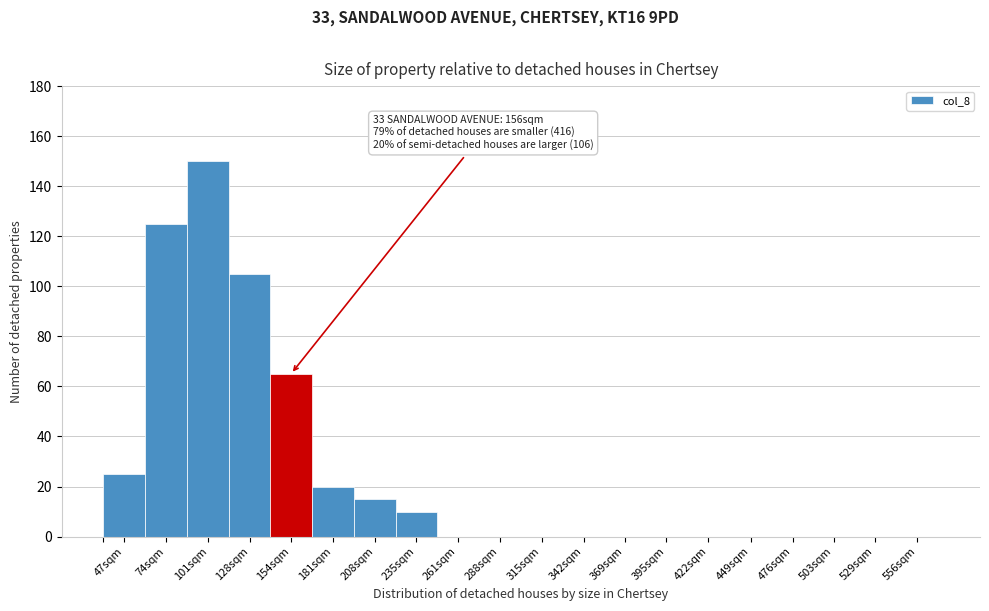

Reading left to right, transcribe all the data shown in this chart.

47sqm=25	74sqm=125	101sqm=150	128sqm=105	154sqm=65	181sqm=20	208sqm=15	235sqm=10	261sqm=0	288sqm=0	315sqm=0	342sqm=0	369sqm=0	395sqm=0	422sqm=0	449sqm=0	476sqm=0	503sqm=0	529sqm=0	556sqm=0